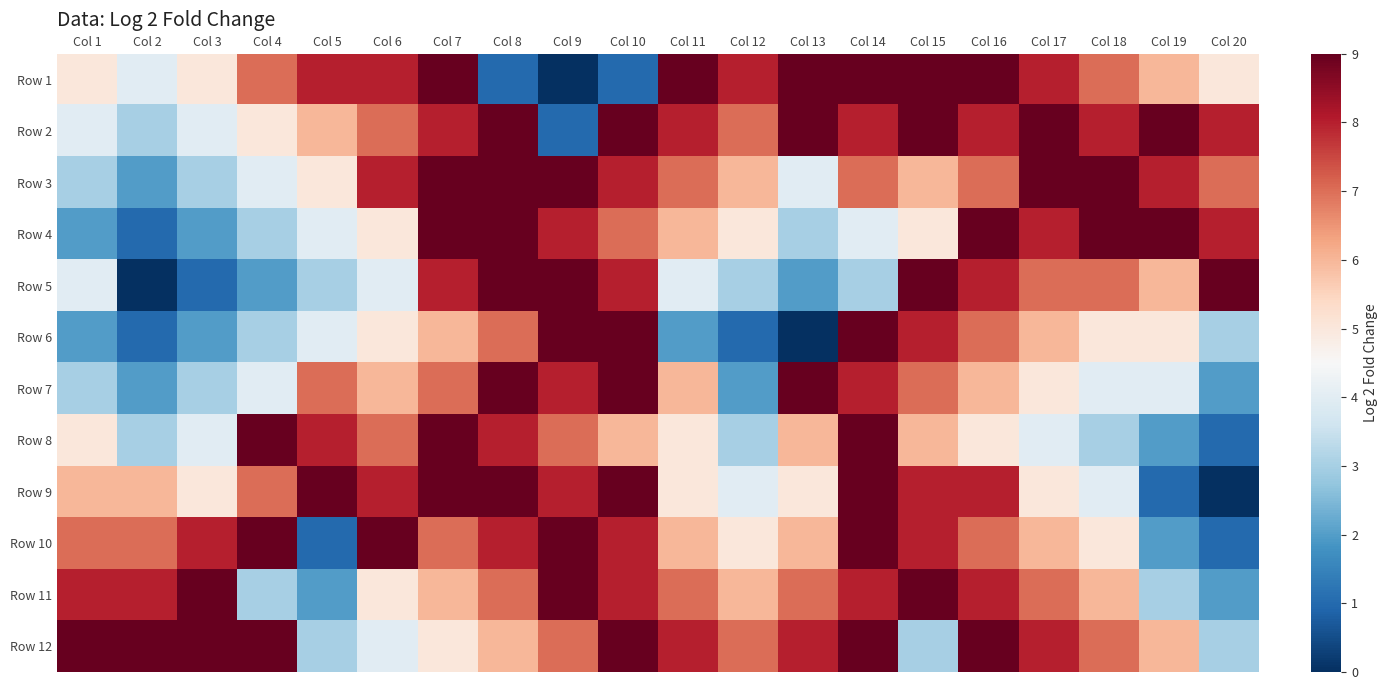

At which category is the sum across all series the highest?

Col 7